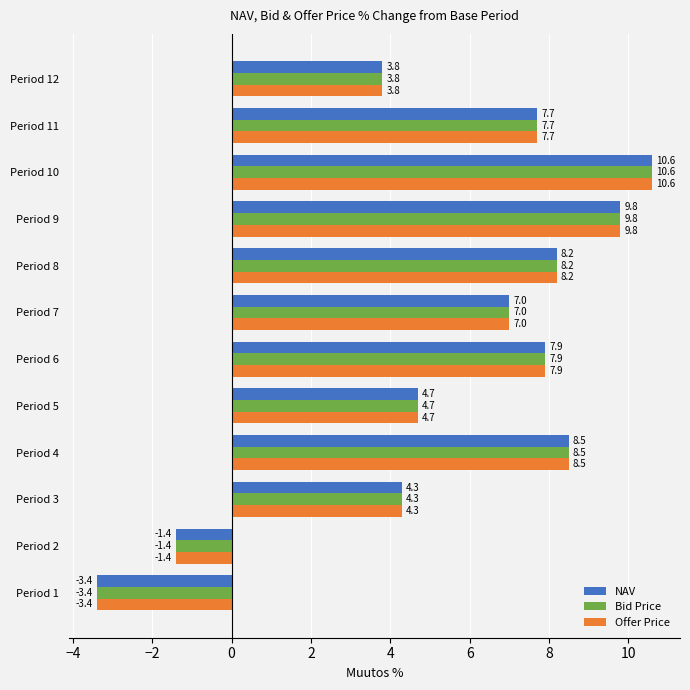

Which label corresponds to the smallest value in the chart?

Period 1